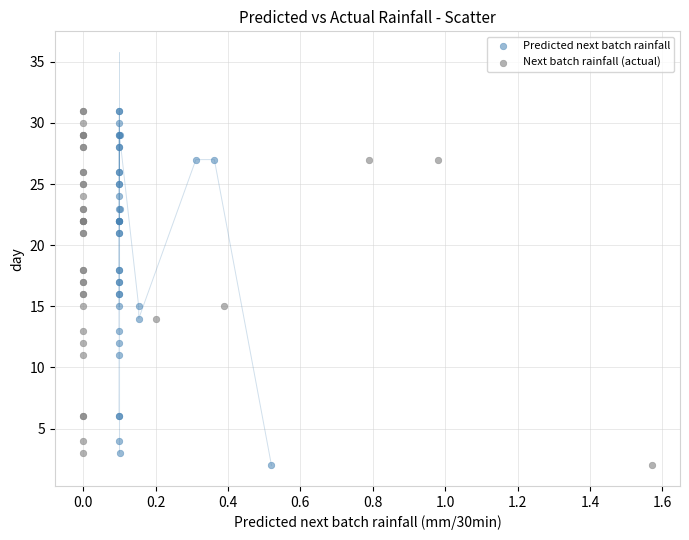

What are all the series names shown in the legend?

Predicted next batch rainfall, Next batch rainfall (actual)